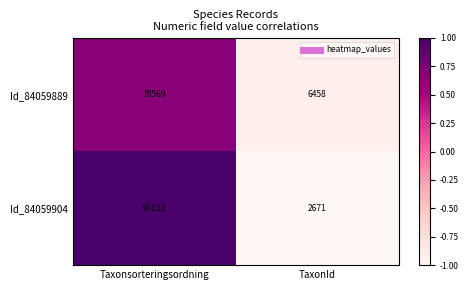

Which series has the largest range (max minus min)?

Id_84059904